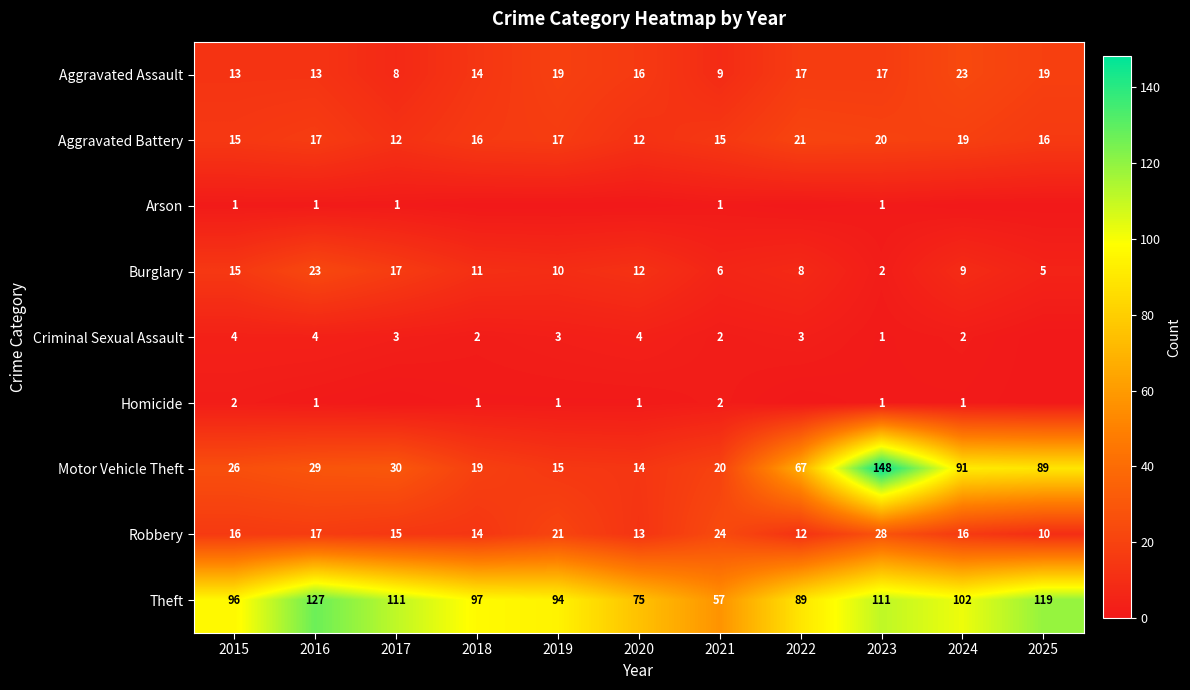

The Criminal Sexual Assault series shows 3 at 2022. True or false?

True